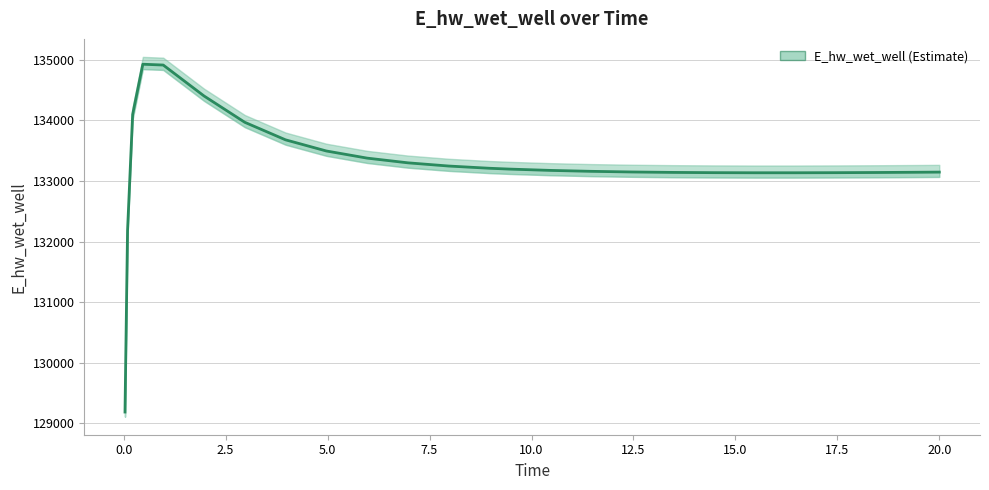

What is the minimum value shown in the chart?

129182.3